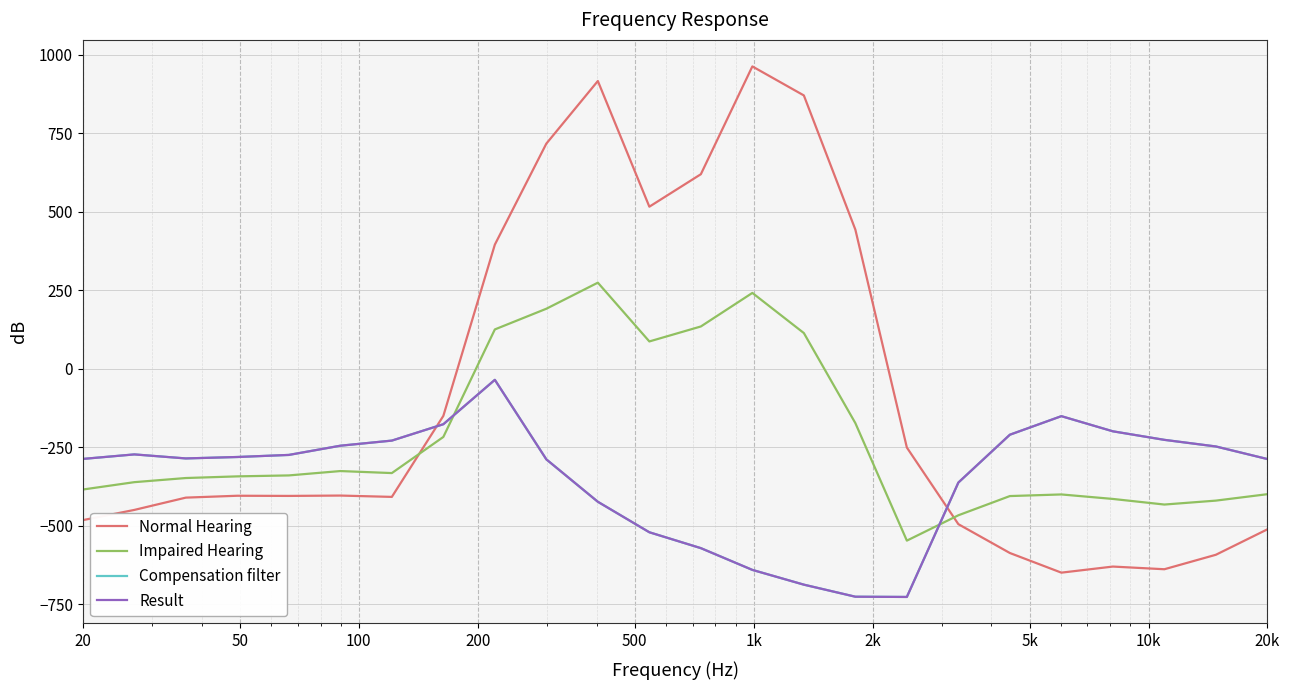

How many intersections are there between Normal Hearing and Impaired Hearing?

2